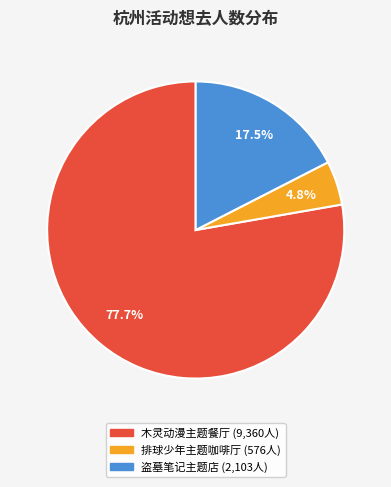

Does any single category account for the majority?

Yes